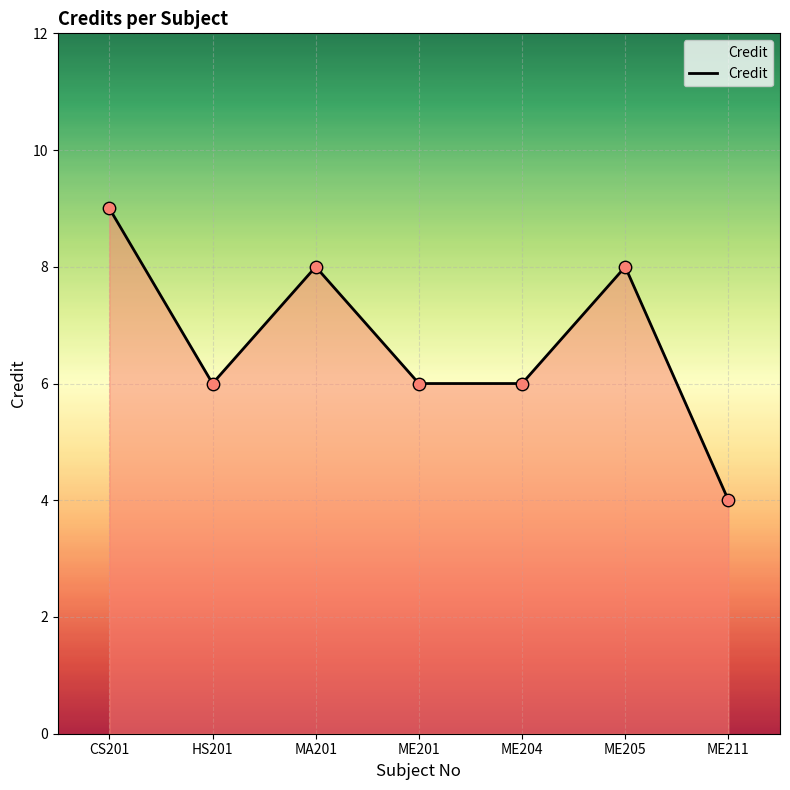

Between CS201 and ME205, which is larger?

CS201